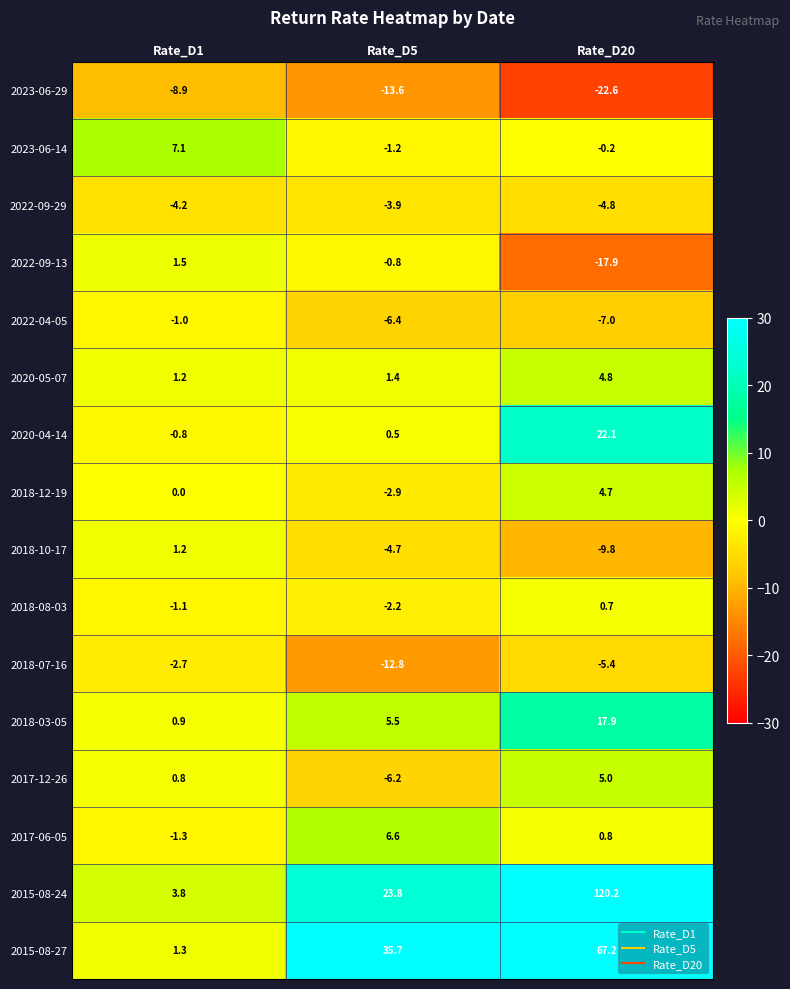

At which category is the sum across all series the highest?

Rate_D20